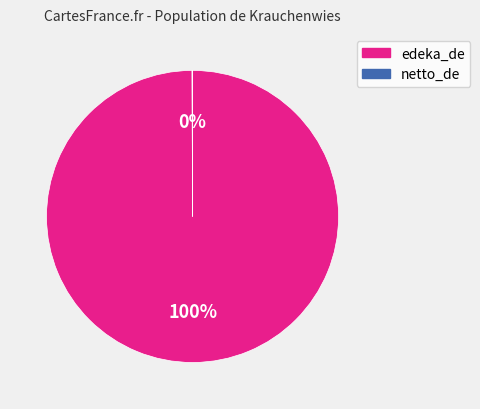

True or false: edeka_de accounts for 100% of the total.

True